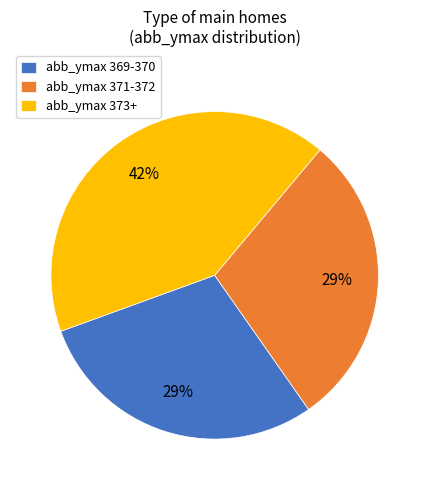

Do abb_ymax 369-370 and abb_ymax 371-372 together represent more than half of the pie?

Yes